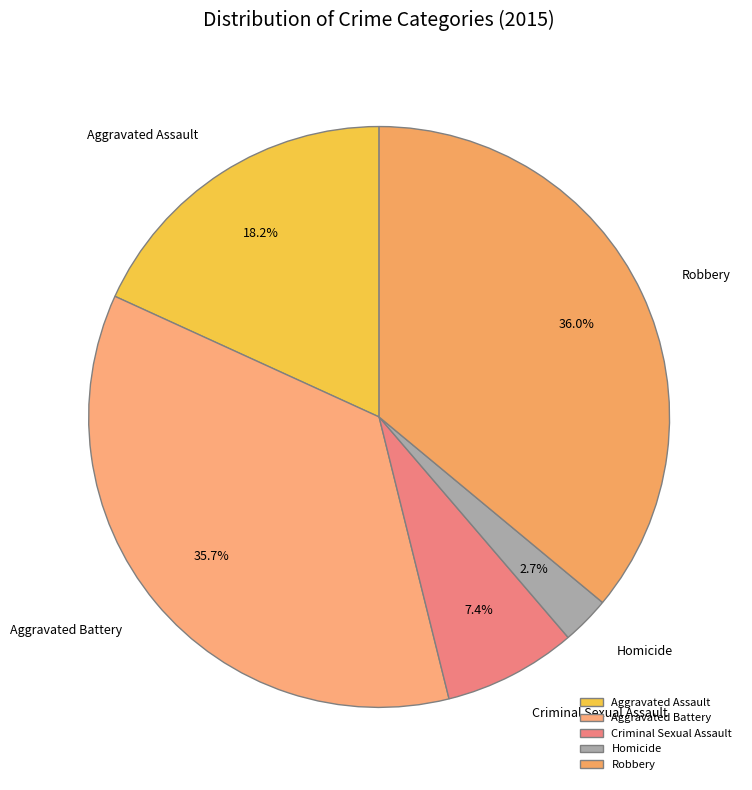

What portion of the pie excludes Robbery?

64.0%